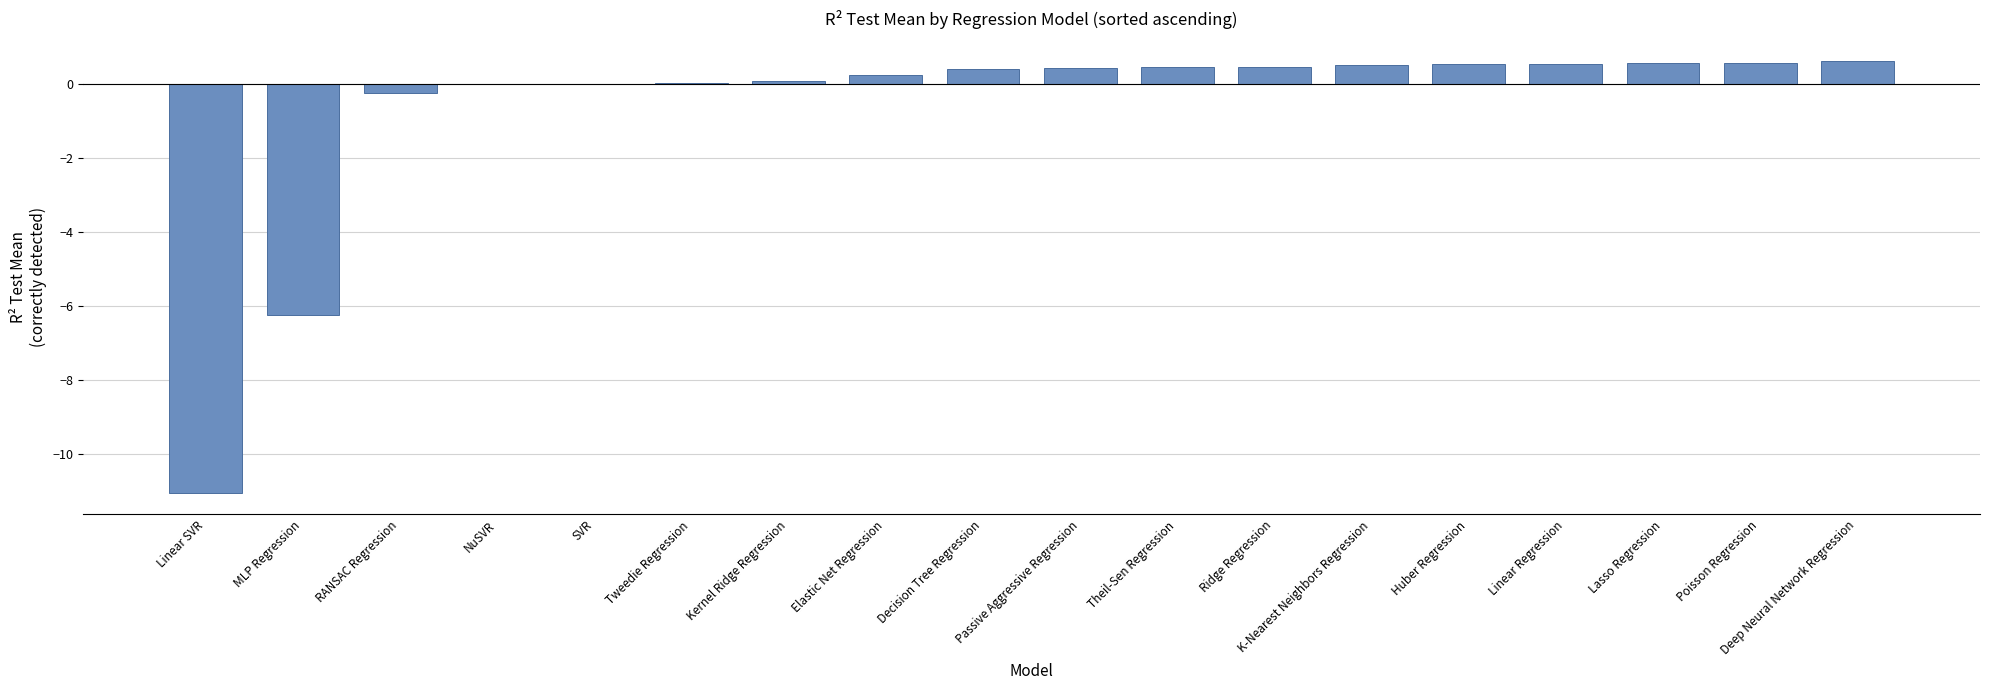

Is it true that the value at Lasso Regression is 0.6?

True